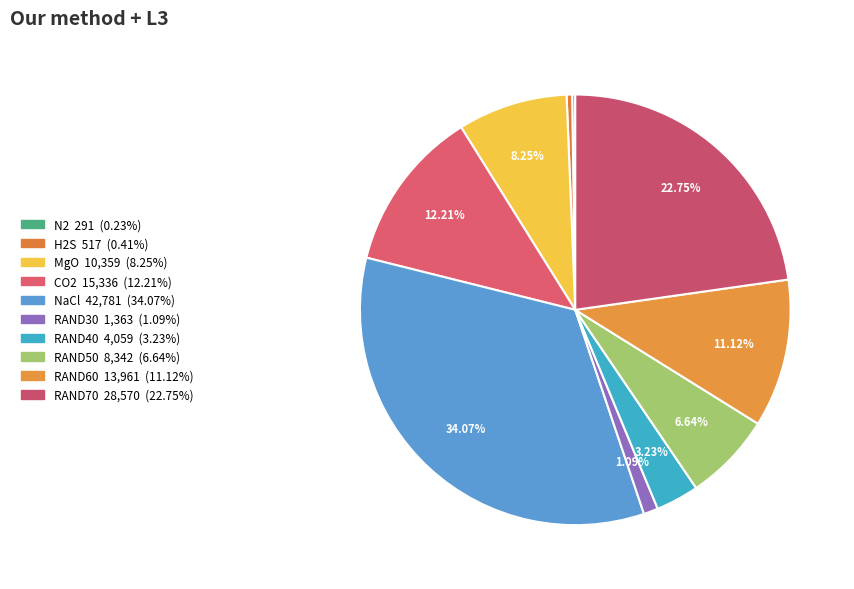

Is it true that MgO is 8% of the pie?

True